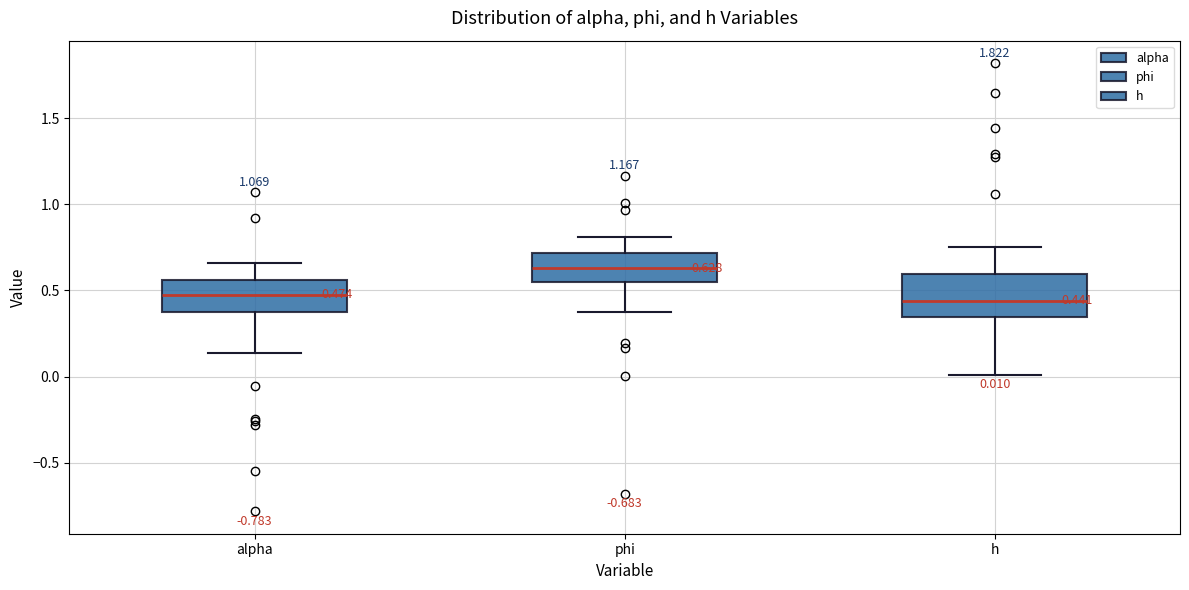

Which box is the tallest, from its lower edge to its upper edge?

h